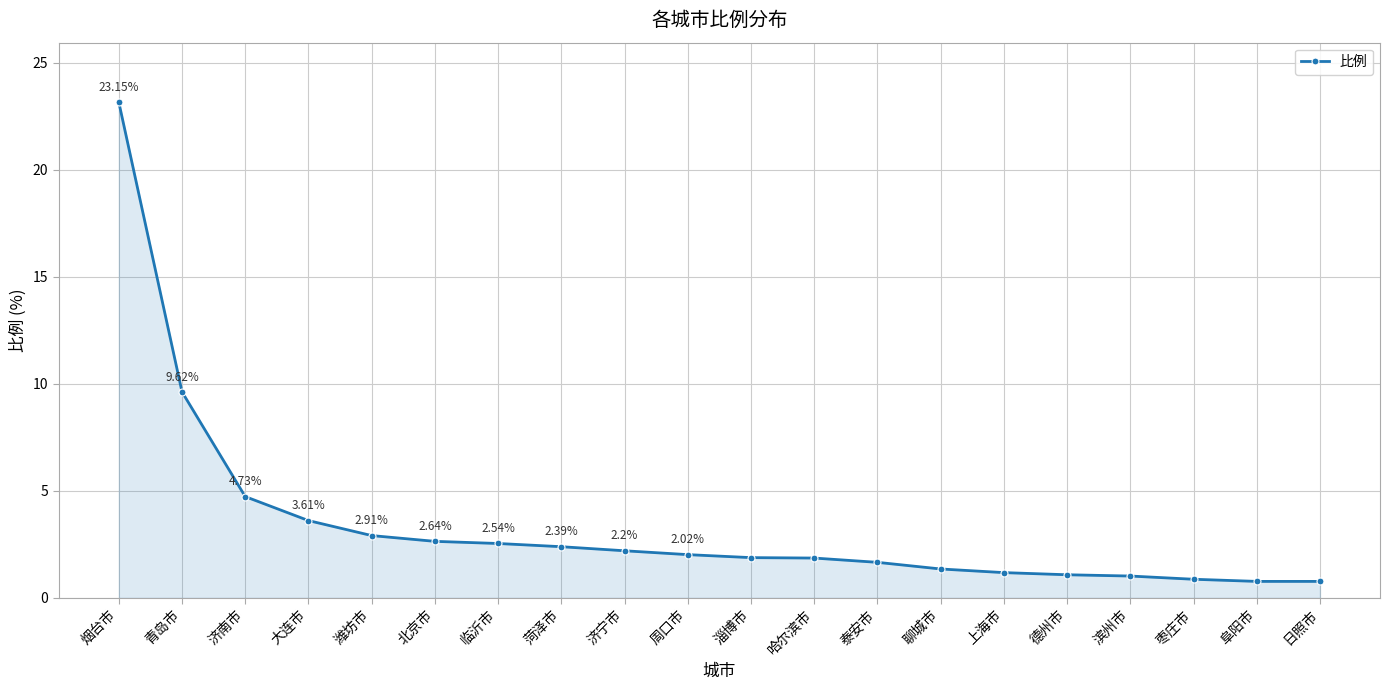

Which category has the highest value across all series?

烟台市